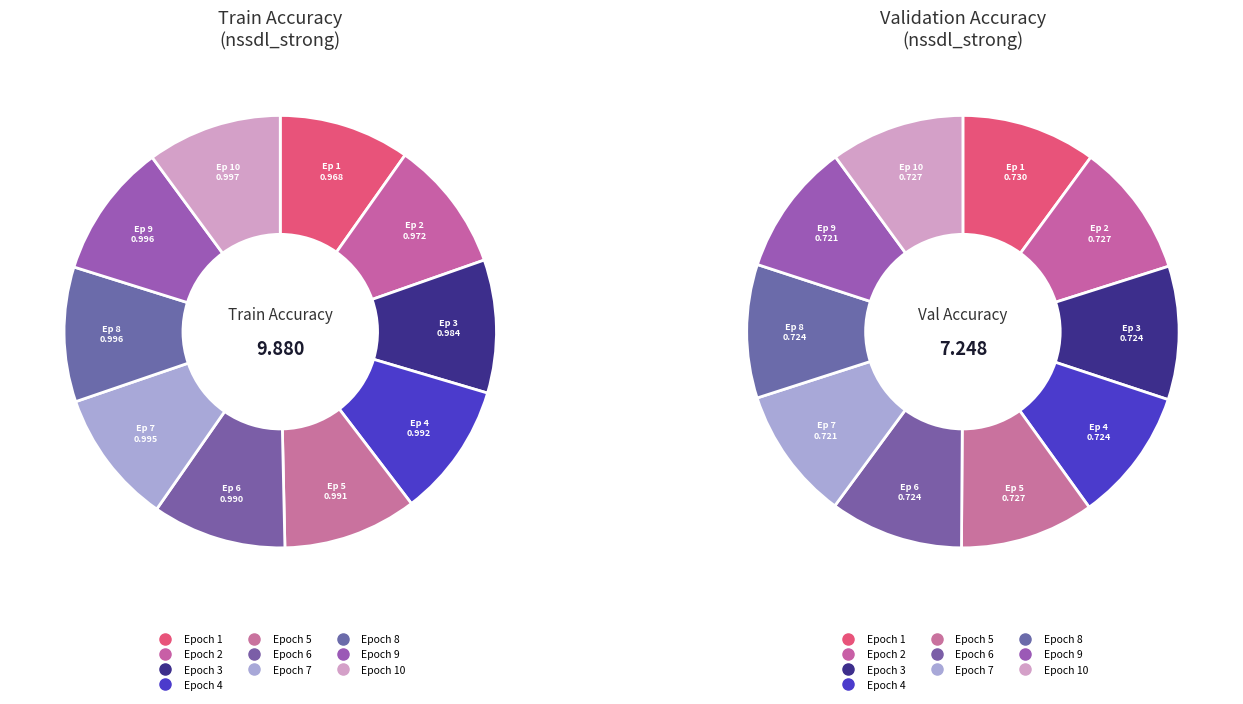

The Epoch 10 slice represents 10% of the pie. True or false?

True